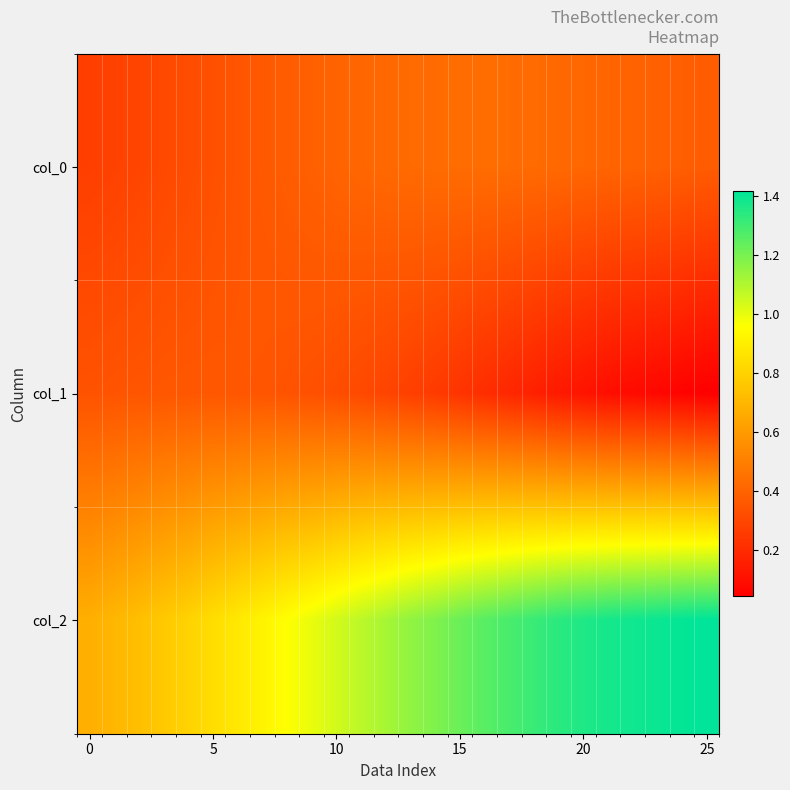

Which series has the largest total across all categories?

col_2